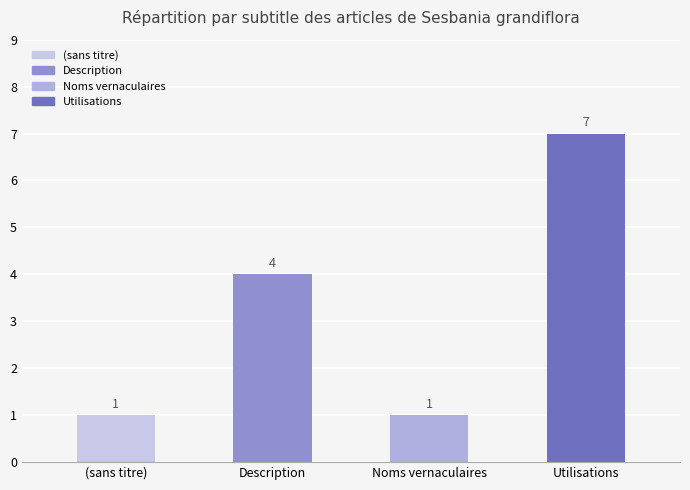

Reading left to right, list all the values displayed in this chart.

1	4	1	7